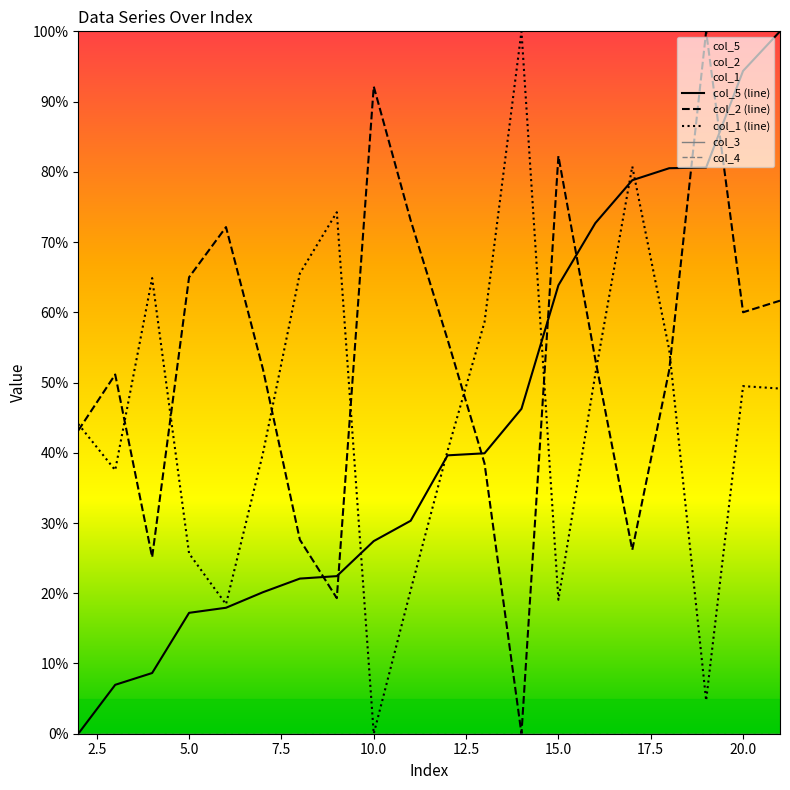

True or false: col_1 (line) has a value of 49.5 at 20.0.

True